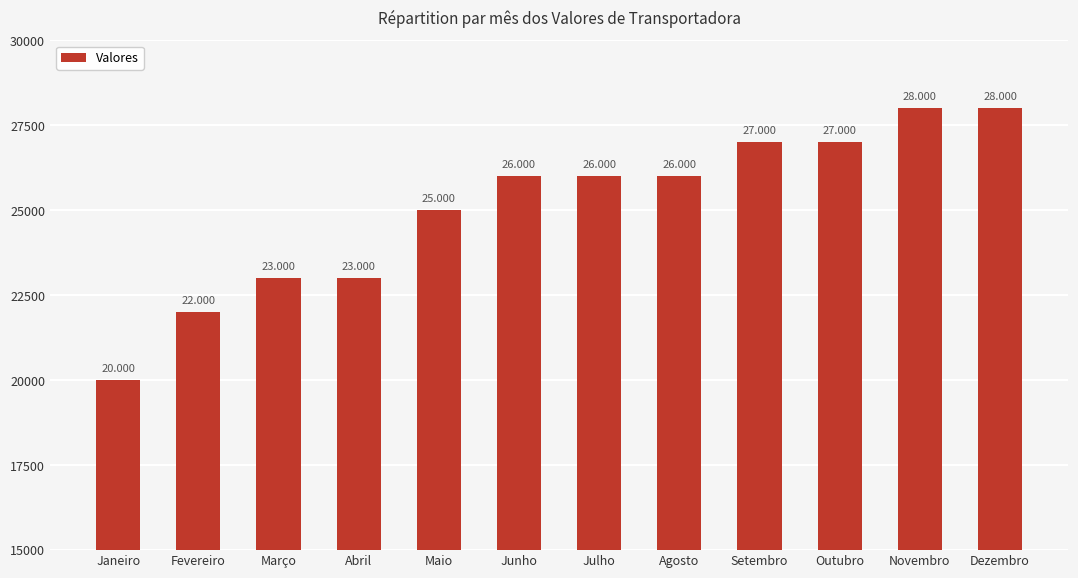

Reading left to right, list all the values displayed in this chart.

Janeiro=20000	Fevereiro=22000	Março=23000	Abril=23000	Maio=25000	Junho=26000	Julho=26000	Agosto=26000	Setembro=27000	Outubro=27000	Novembro=28000	Dezembro=28000